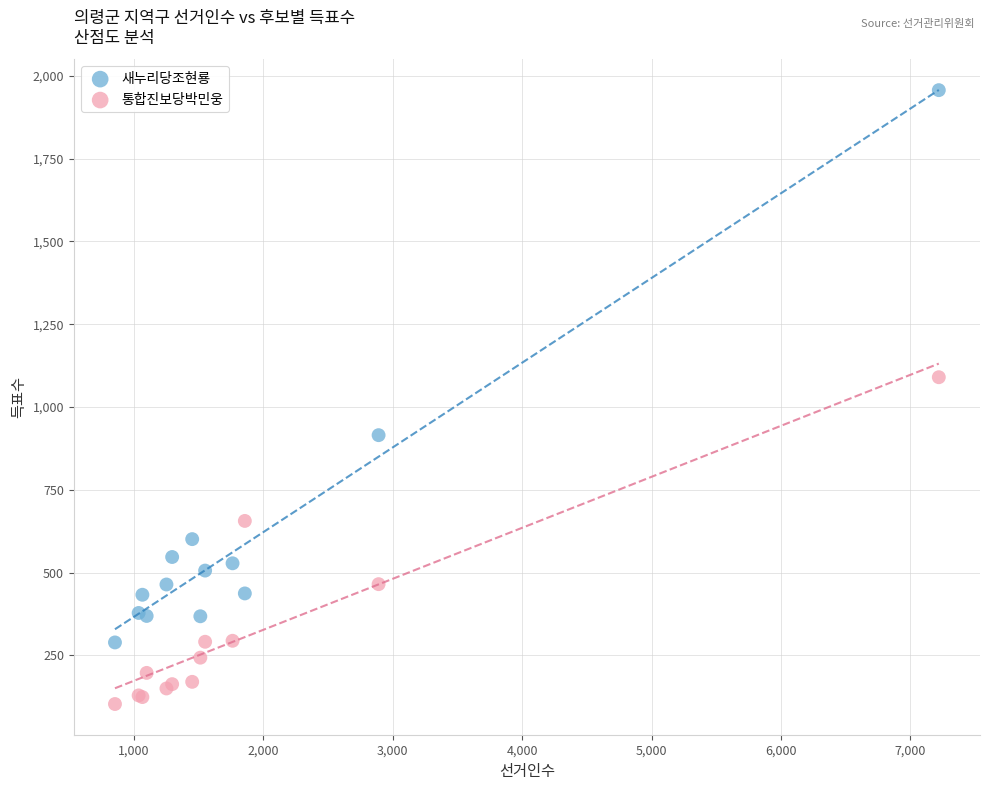

In the 새누리당조현룡 series, what Y value is closest to 1123?

915